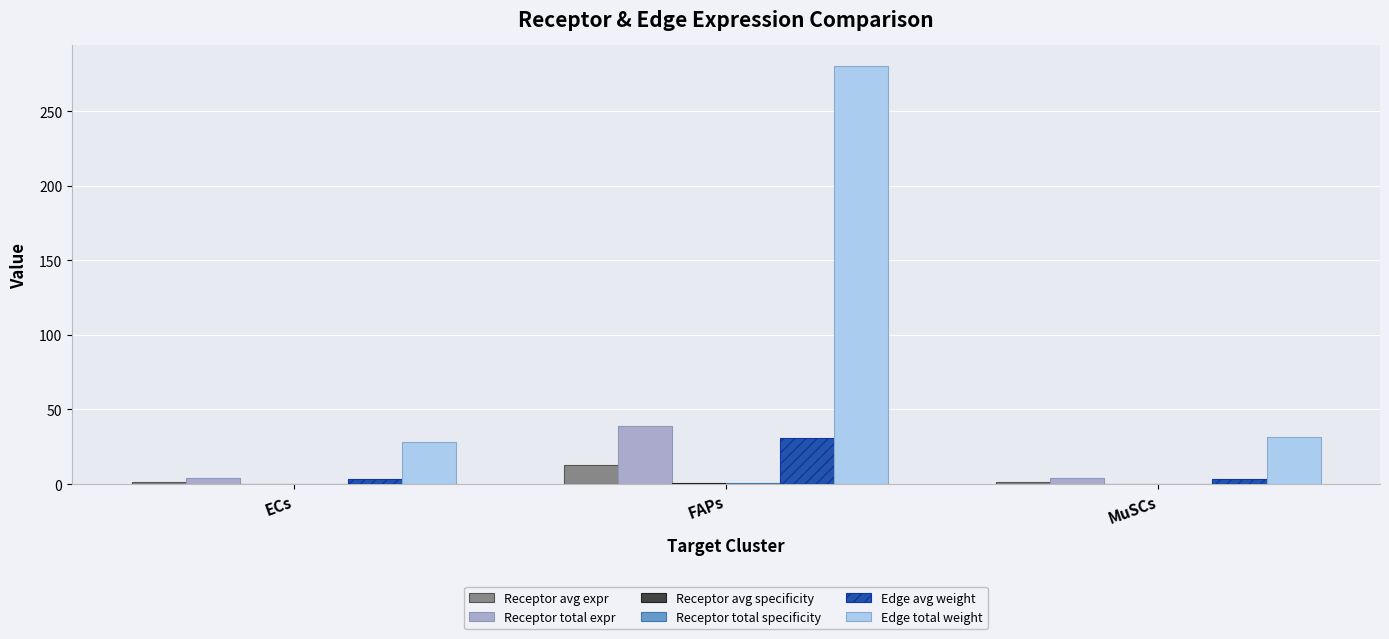

What is the maximum value shown in the chart?

280.1